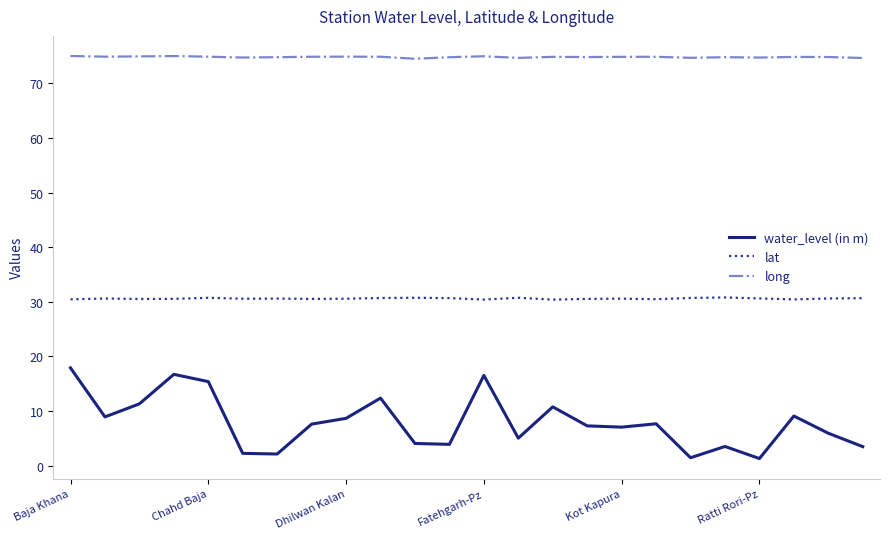

True or false: long has more than 1 interior local peaks.

True